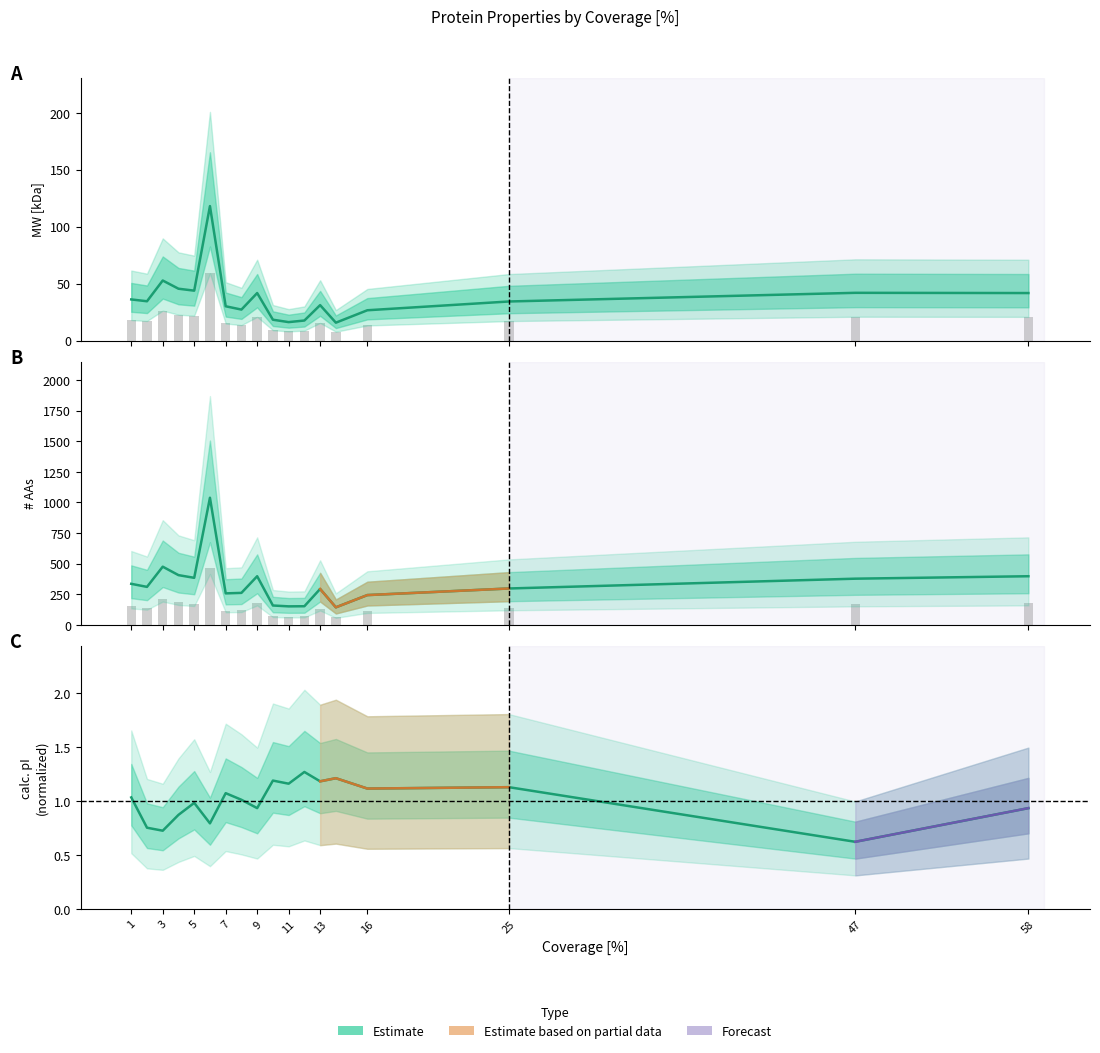

Is the value of # AAs at 17 greater than the value of MW [kDa] at 47?

Yes